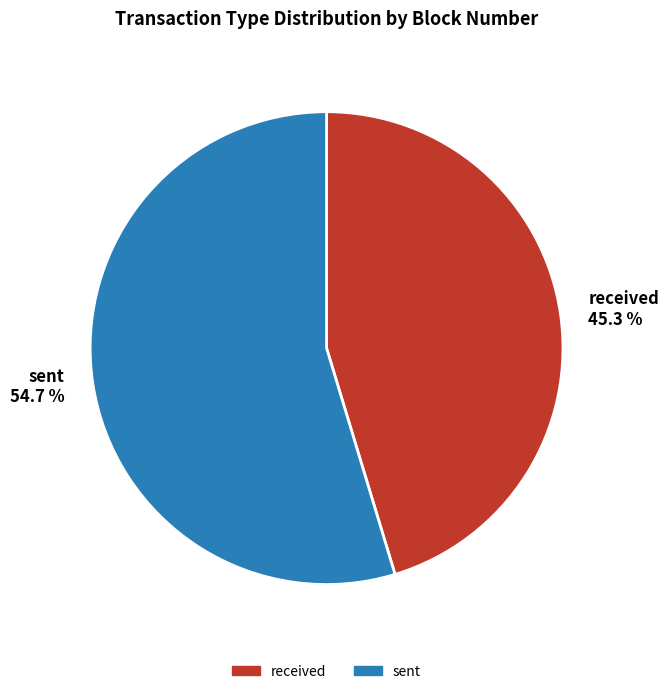

Is it true that received is 55% of the pie?

False